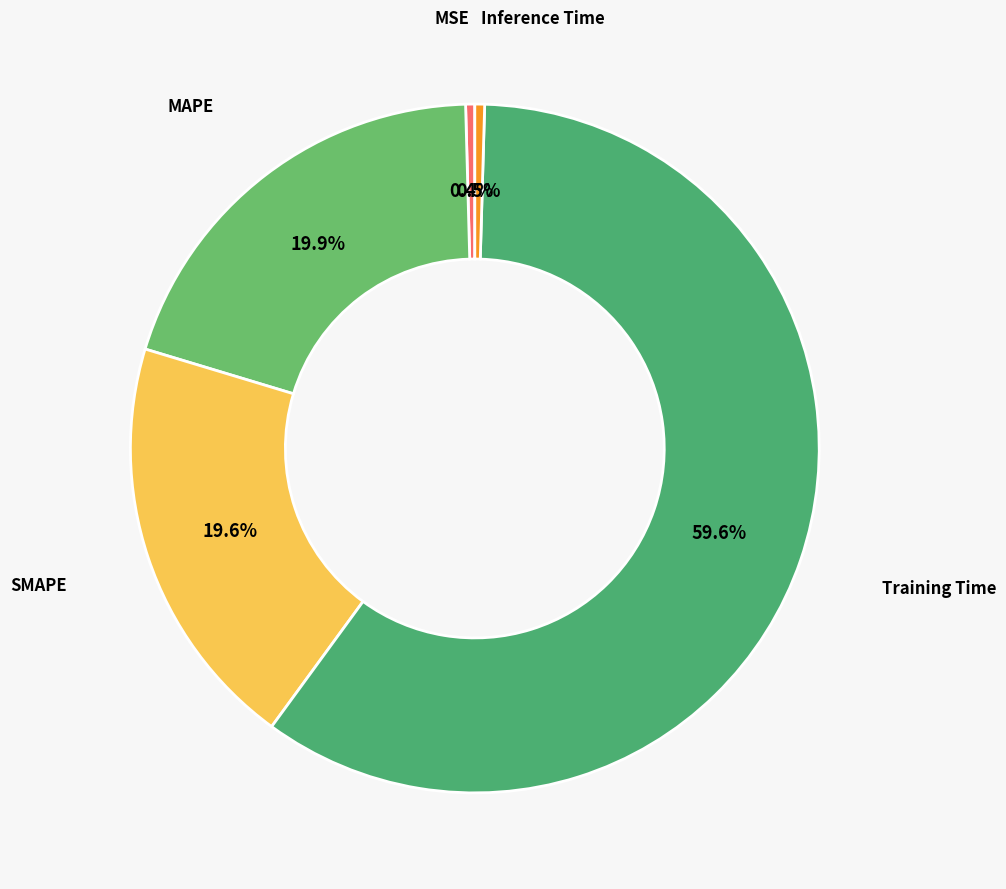

Combined, do MSE and SMAPE account for over 50%?

No